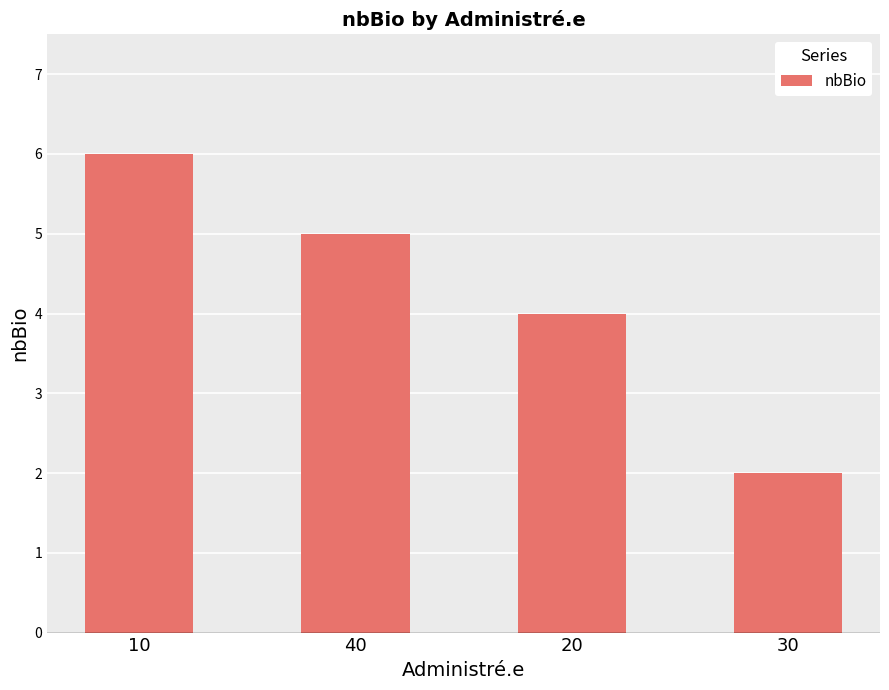

What is the difference between the second highest and second lowest values?

1